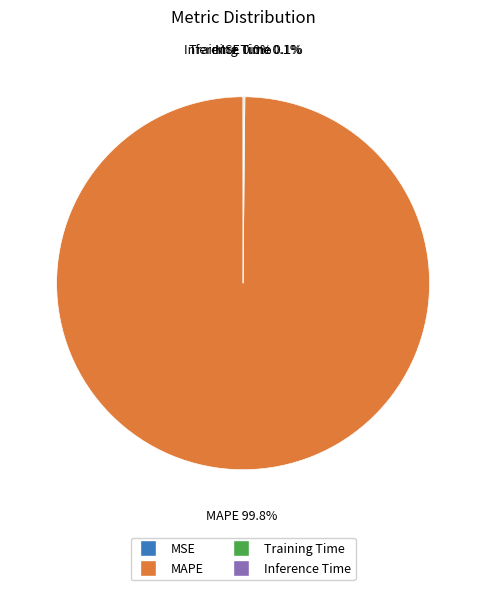

What is the majority slice?

MAPE